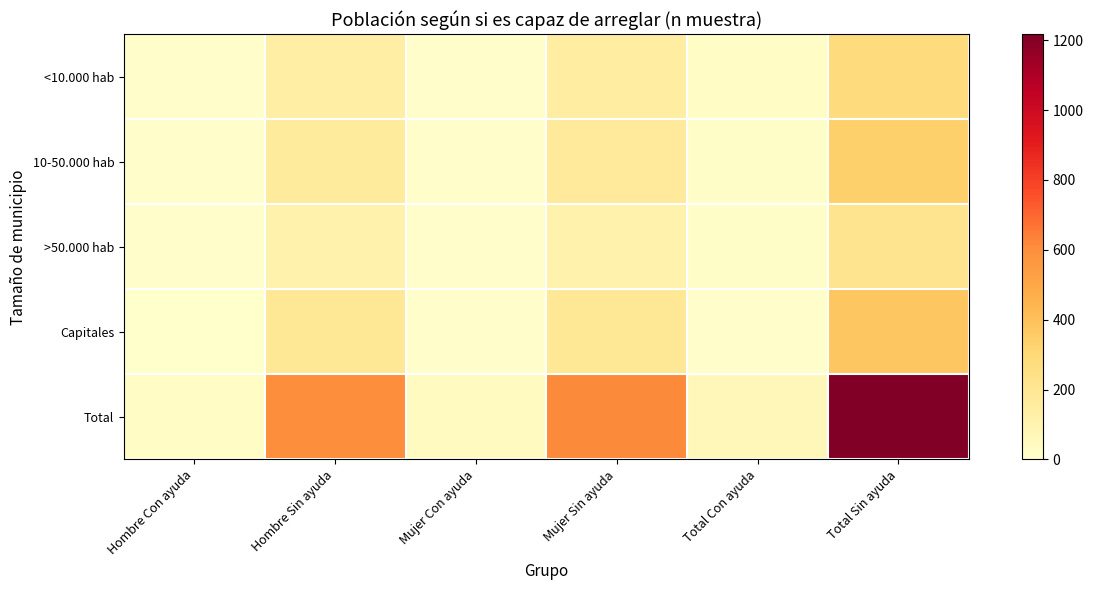

Rank the series by their maximum value, from highest to lowest.

Total, Capitales, 10-50.000 hab, <10.000 hab, >50.000 hab